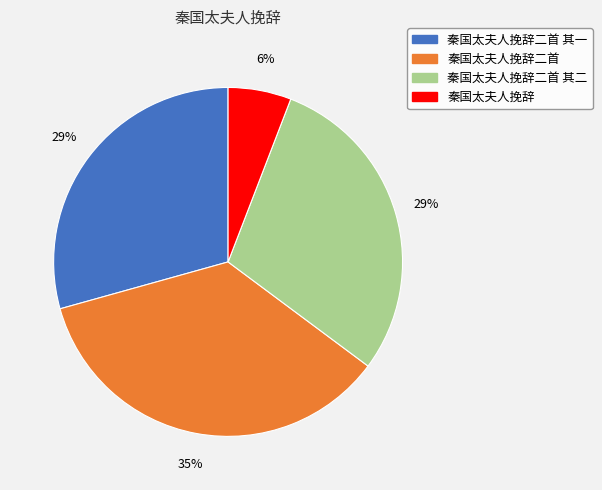

To the nearest percent, what percentage of the pie is 秦国太夫人挽辞二首?

35%